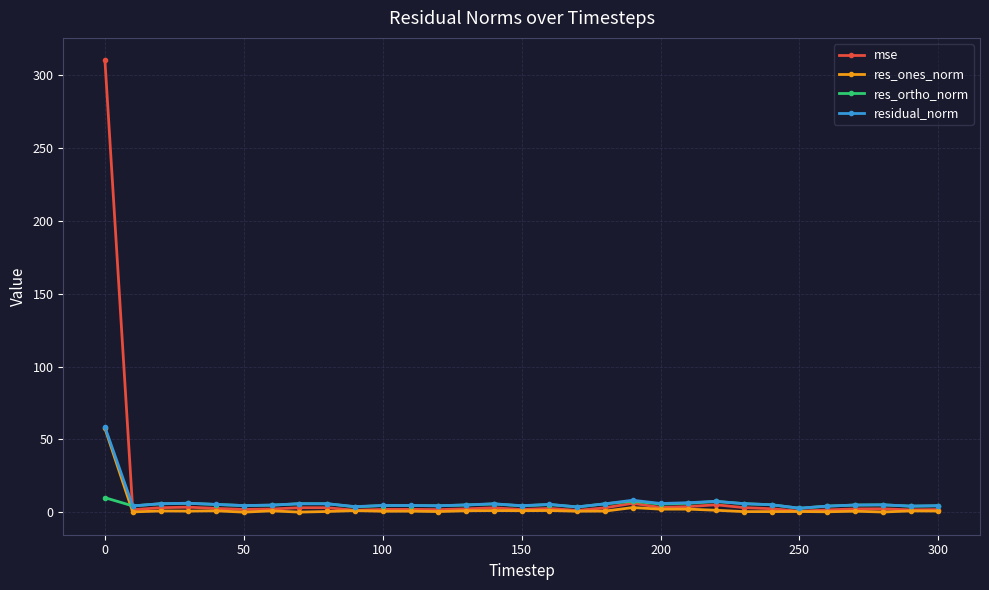

Is this an area chart (filled region under the line)?

No